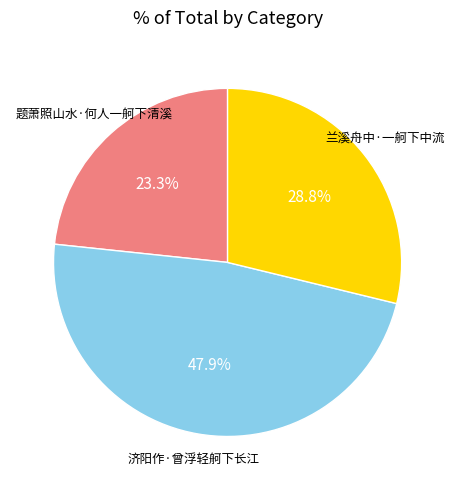

Is there any slice that represents more than half of the pie?

No